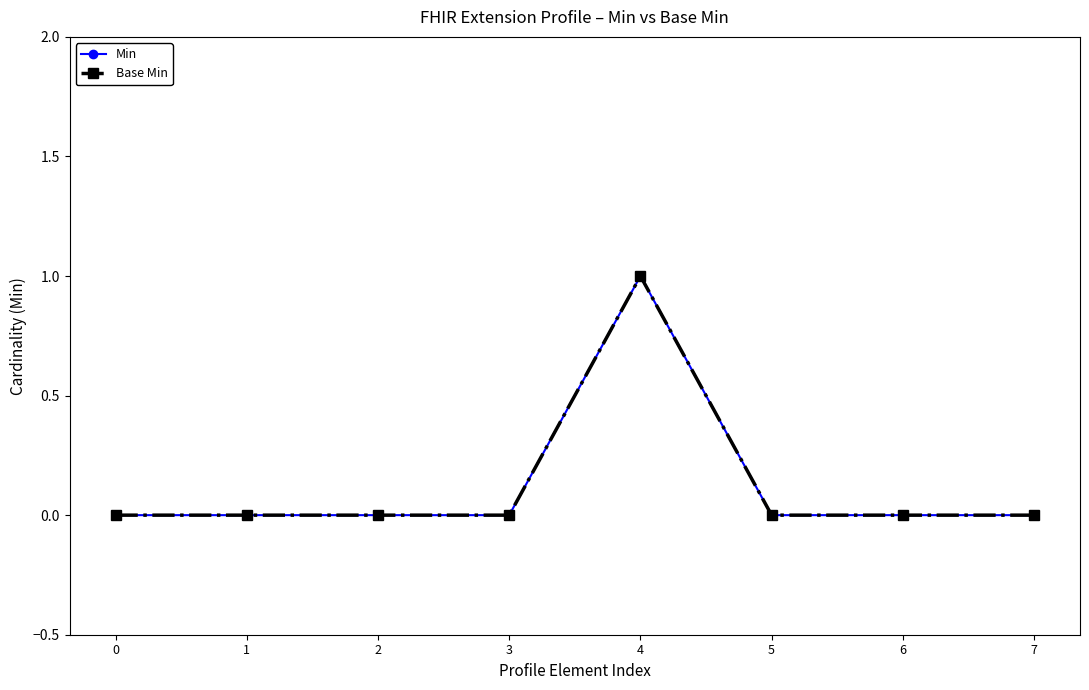

True or false: Base Min and Min cross at least once.

False